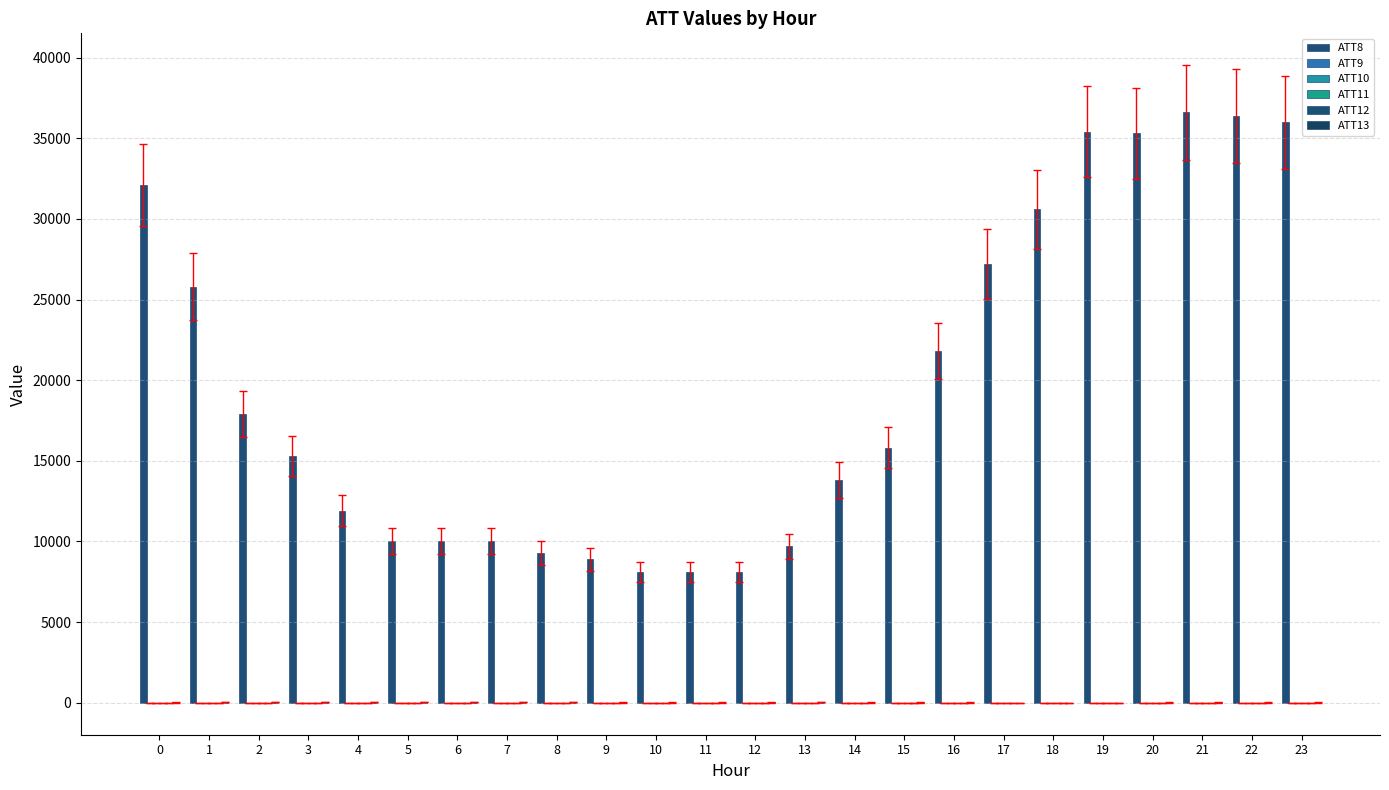

Rank the series at 22 from lowest to highest value.

ATT9, ATT10, ATT11, ATT12, ATT13, ATT8